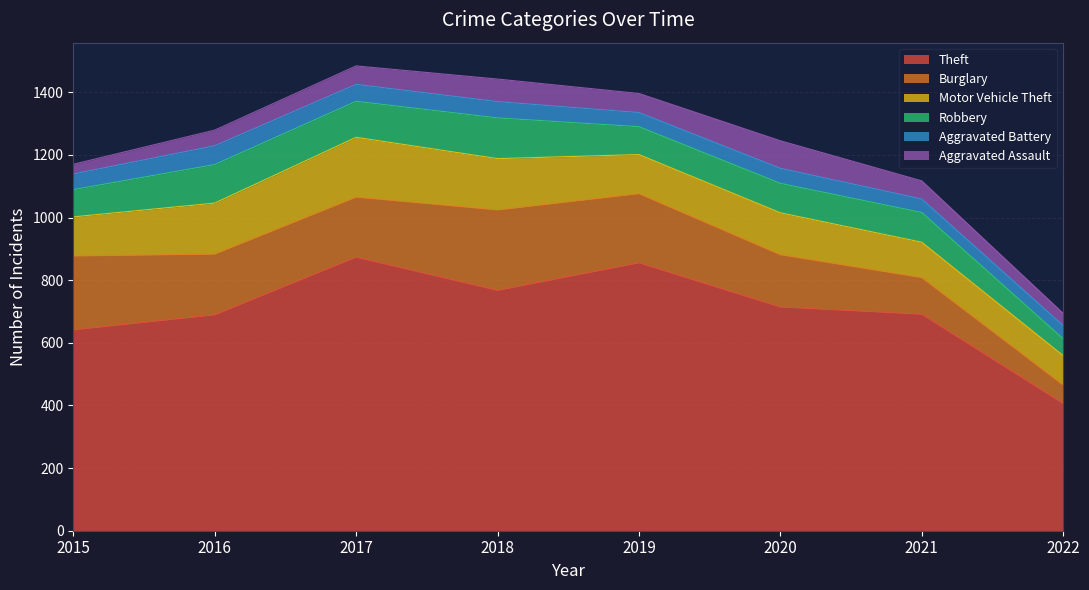

At which label does Burglary reach its peak?

2018